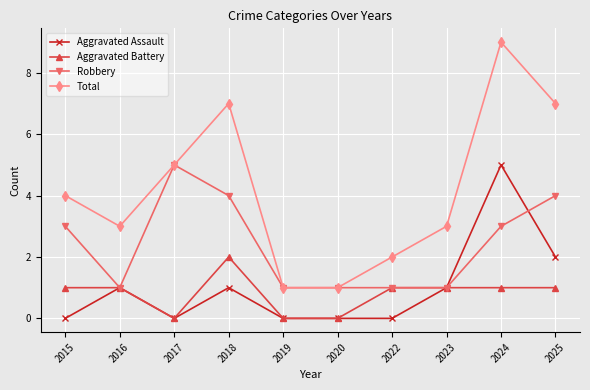

Which series has the largest range (max minus min)?

Total